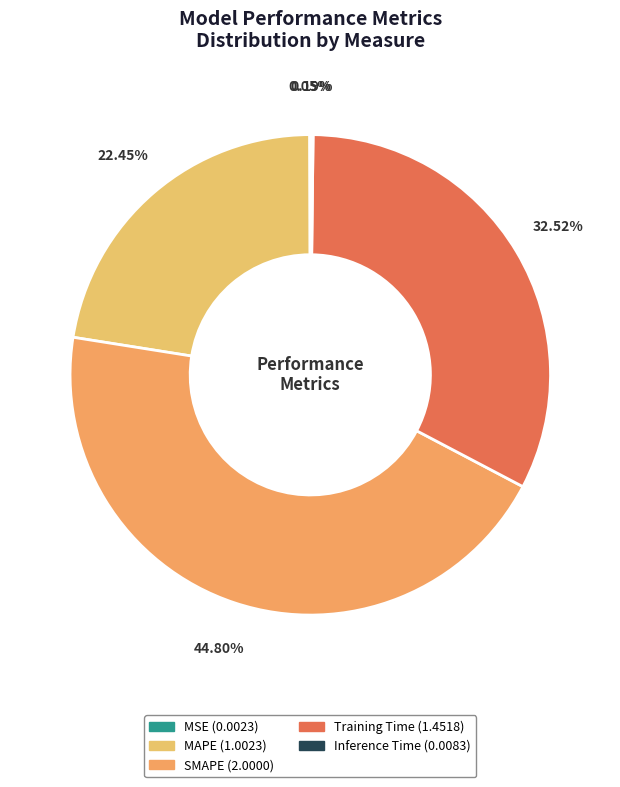

True or false: Training Time accounts for 33% of the total.

True